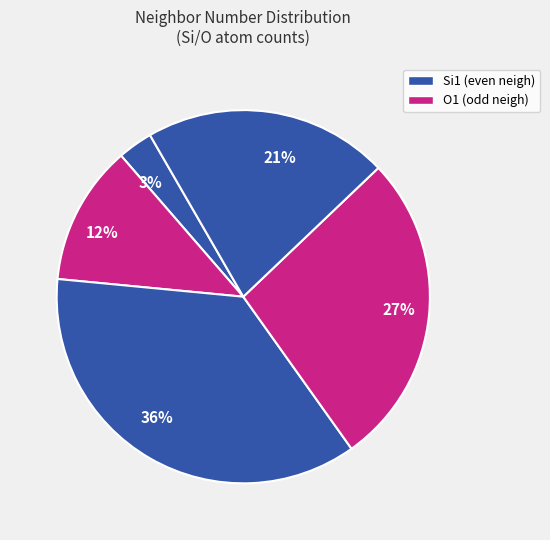

Rank the categories by value from highest to lowest.

36%, 27%, 21%, 12%, 3%